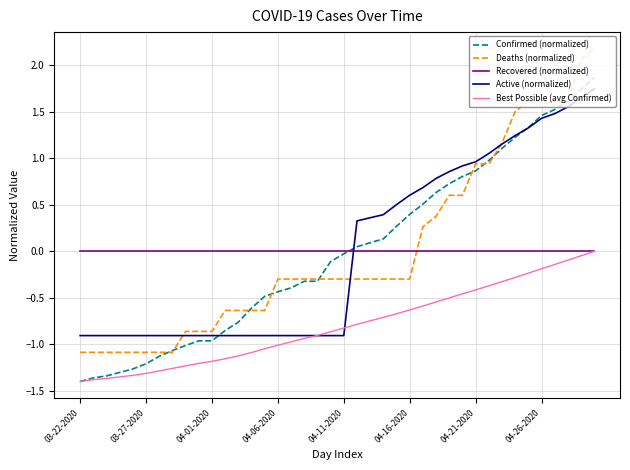

After their last crossing, which series has the higher values: Recovered (normalized) or Deaths (normalized)?

Deaths (normalized)